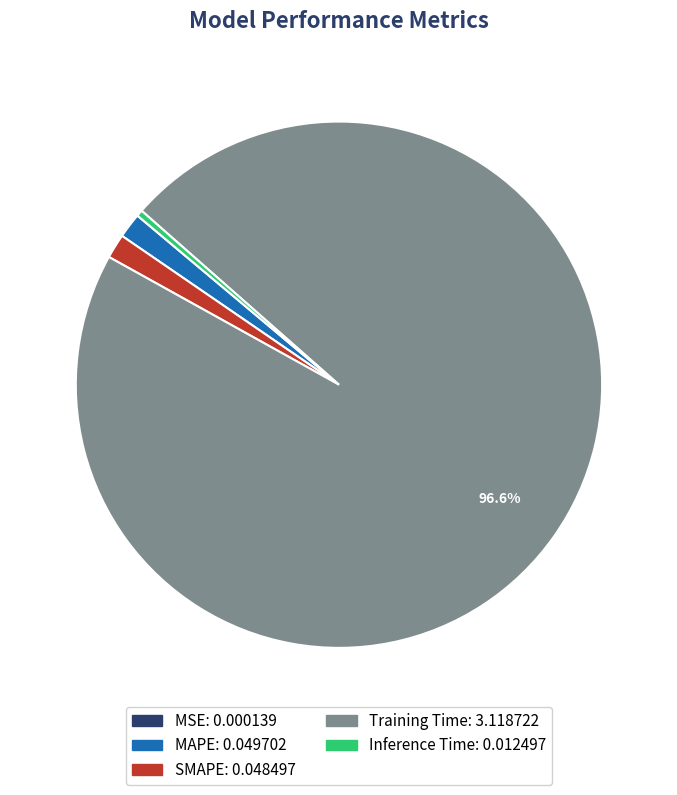

Is there a majority slice in this chart?

Yes